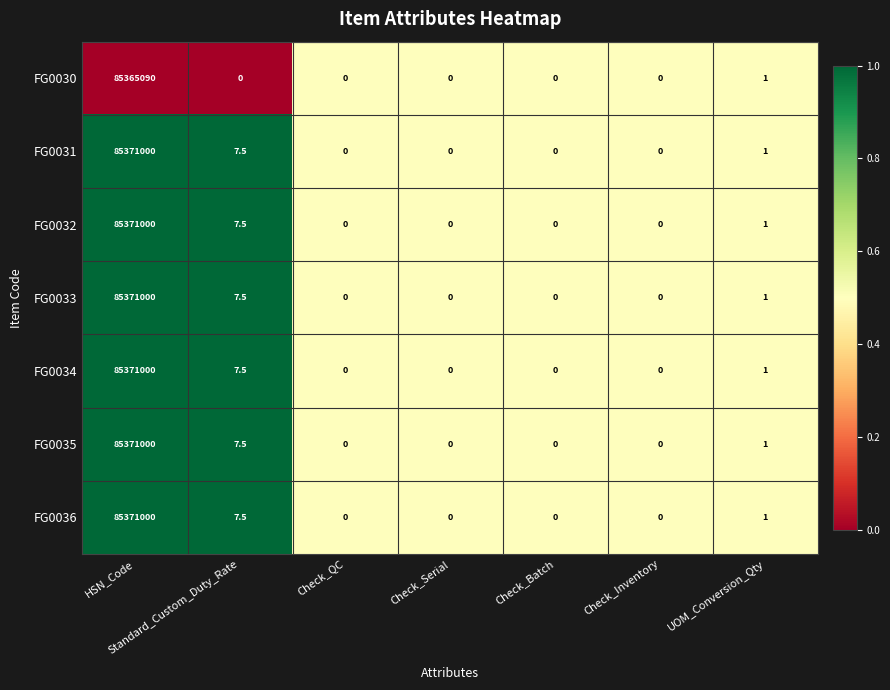

True or false: FG0031 has a value of 43259247.5 at Check_Serial.

False